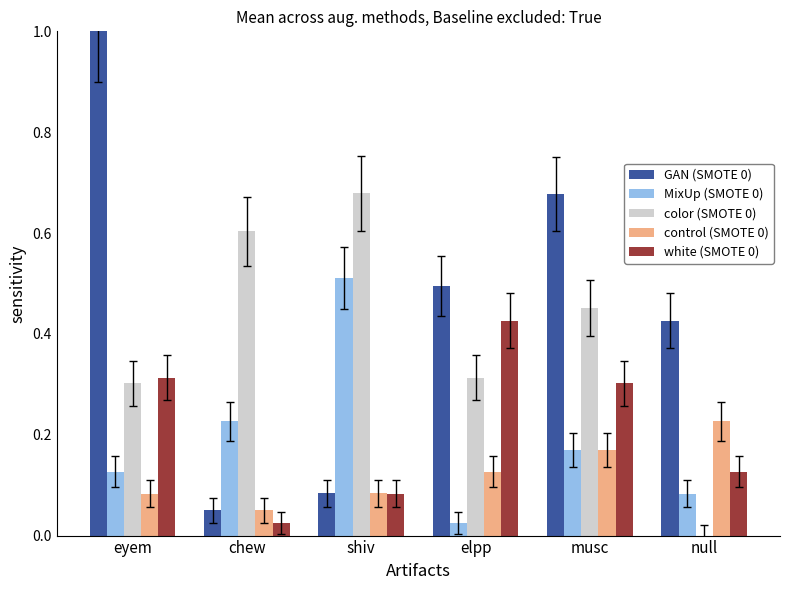

What is the highest value of the GAN (SMOTE 0) series?

1.0